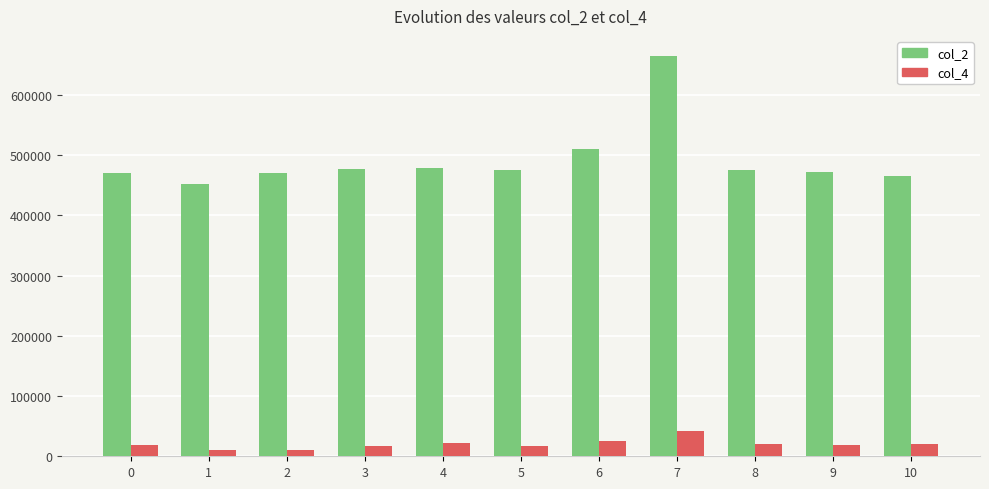

List the series in order of their peak value, lowest first.

col_4, col_2